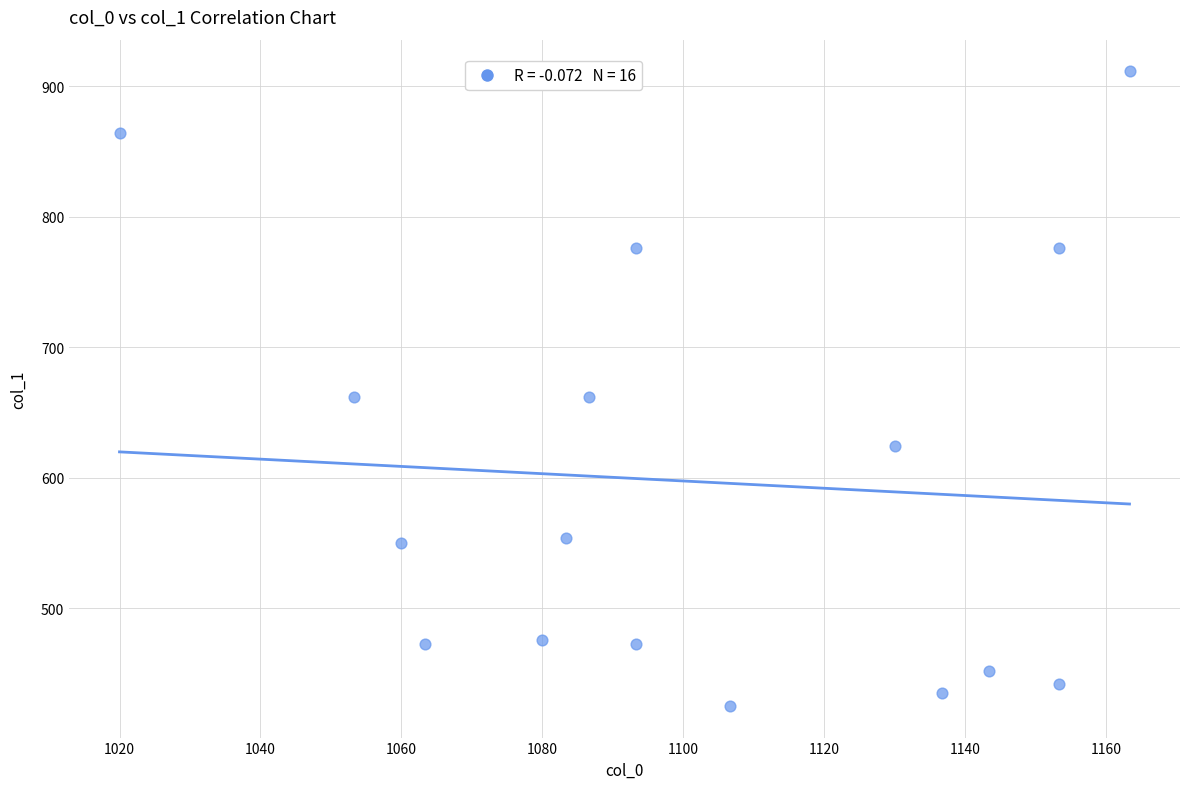

What is the range of X values (max minus min)?

143.3